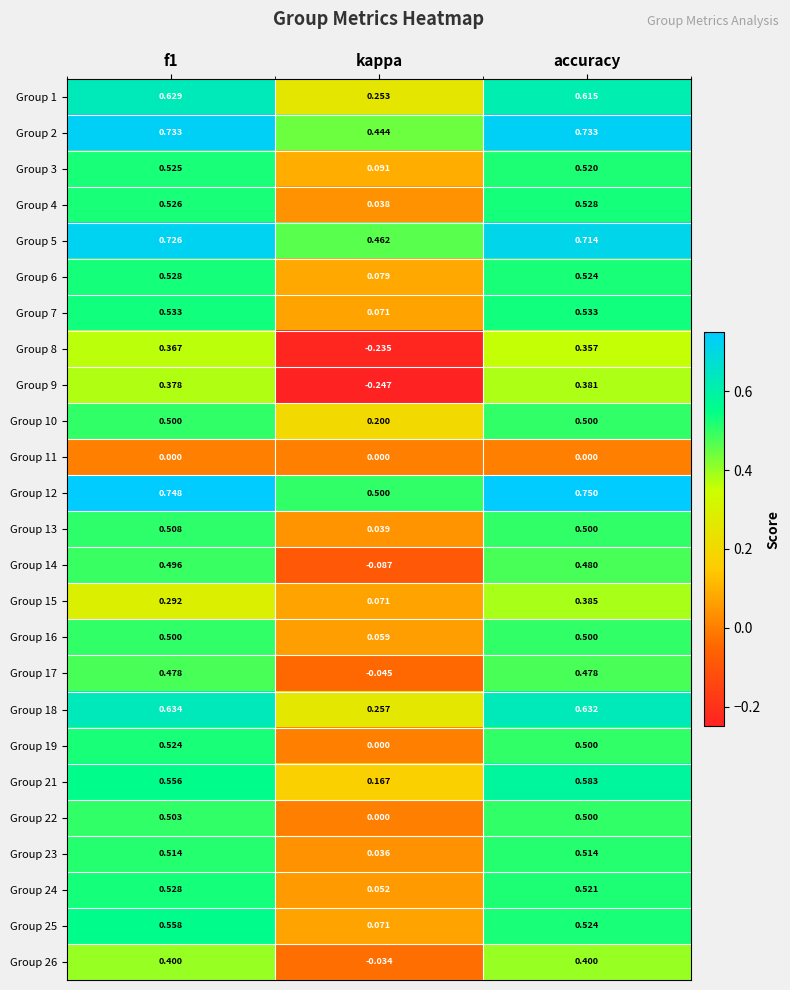

Is the value of Group 5 at kappa greater than the value of Group 17 at f1?

No